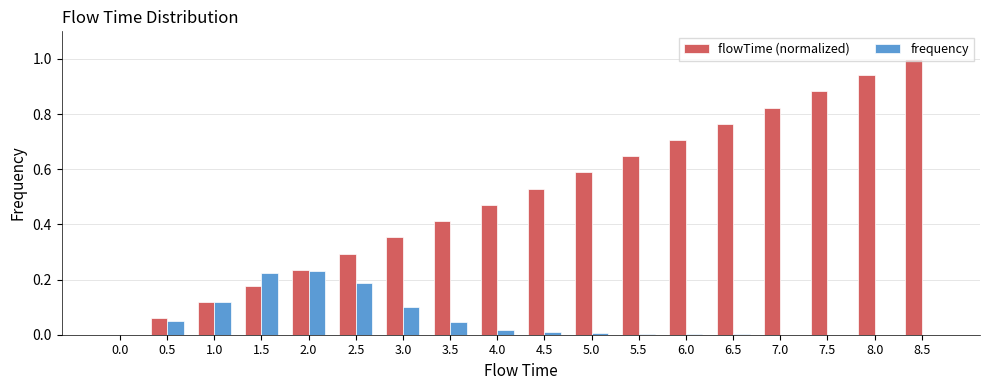

At which category is the sum across all series the highest?

8.5